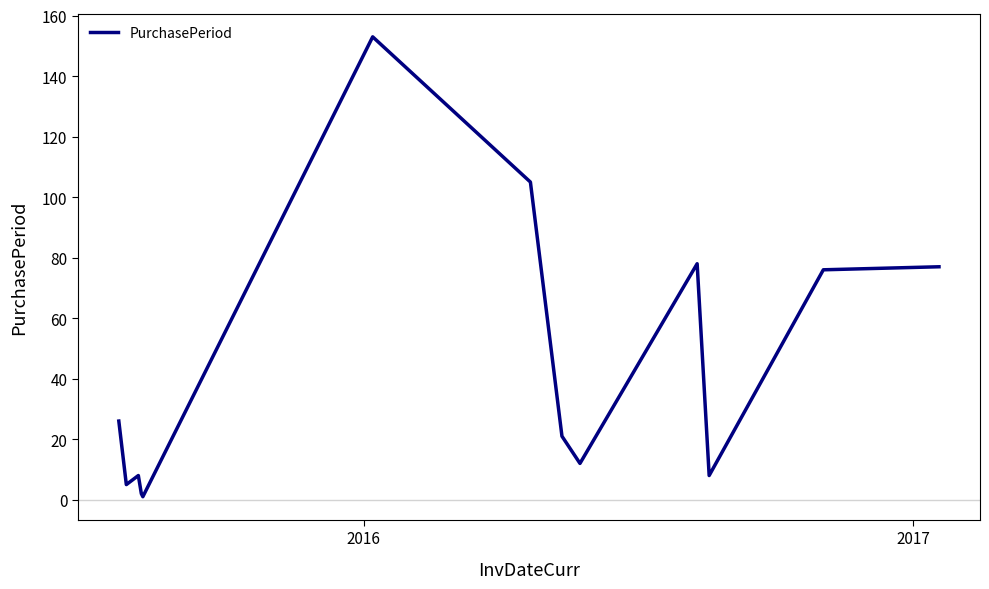

What is the difference between the maximum and minimum values?

152